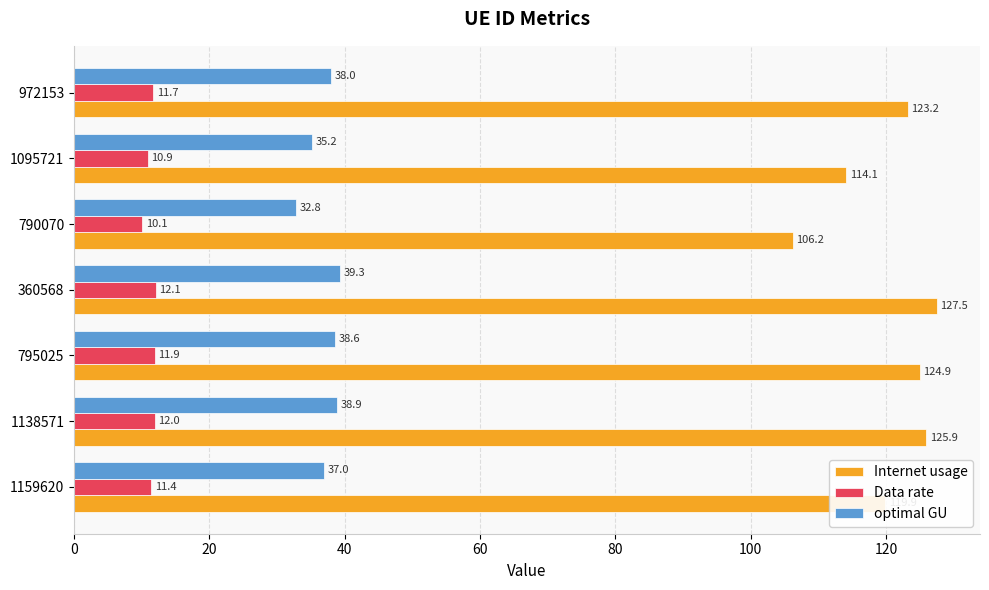

What is the average value of the optimal GU series?

37.1